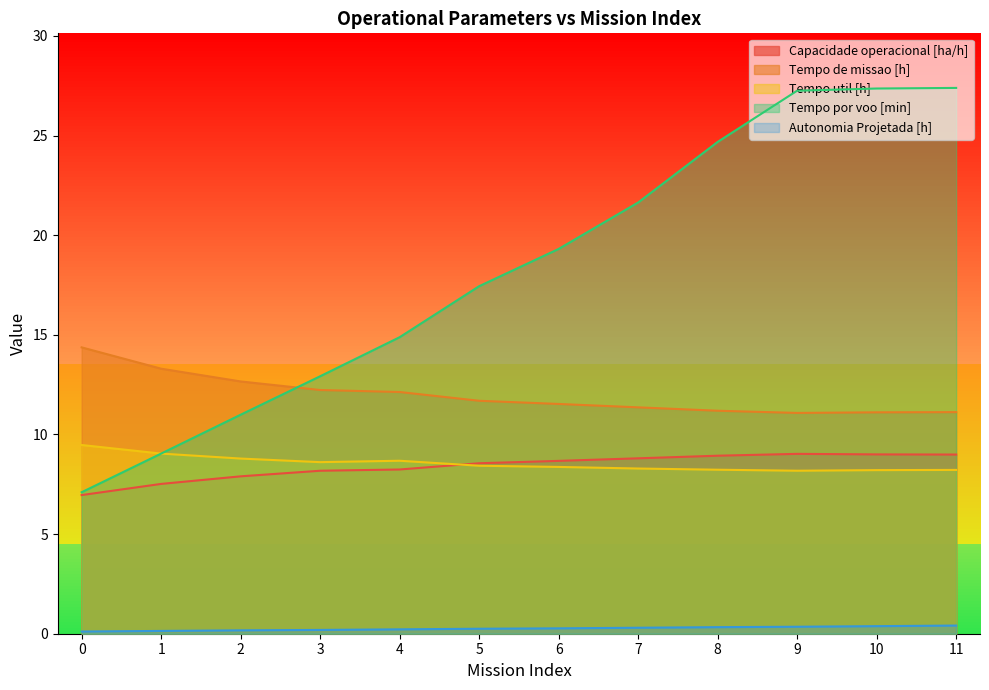

True or false: Tempo por voo [min] has a value of 40.6 at 10.

False